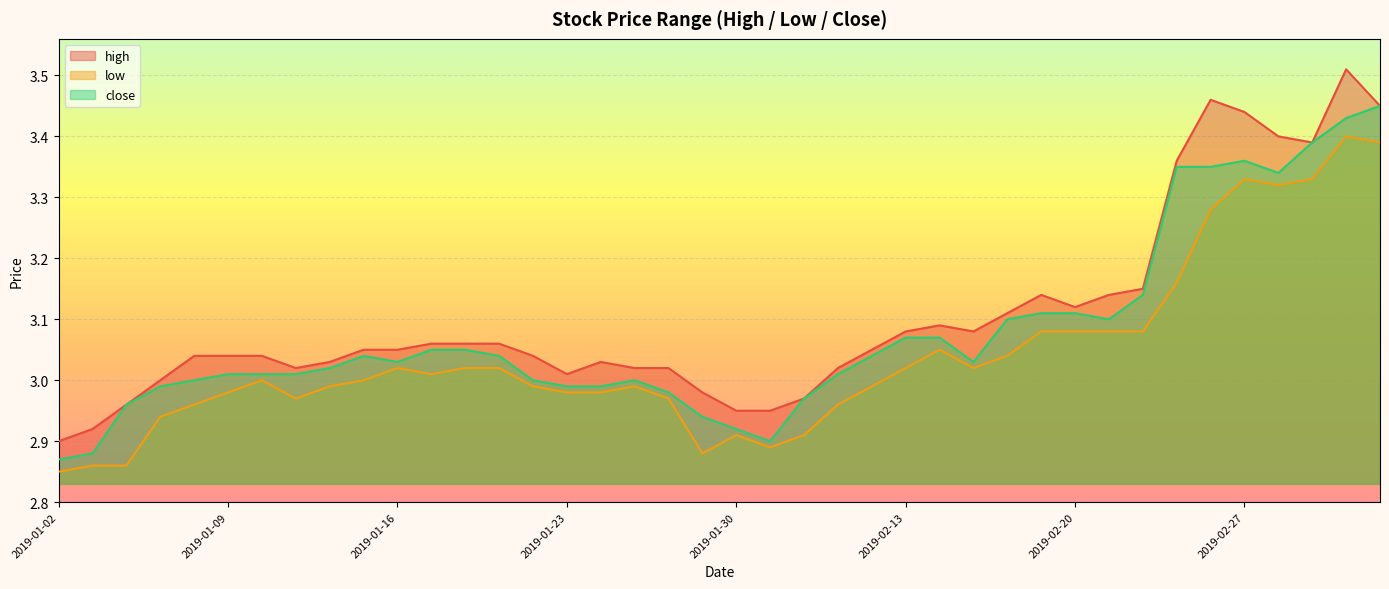

Is the value of low at 2019-02-11 greater than the value of high at 2019-01-21?

No